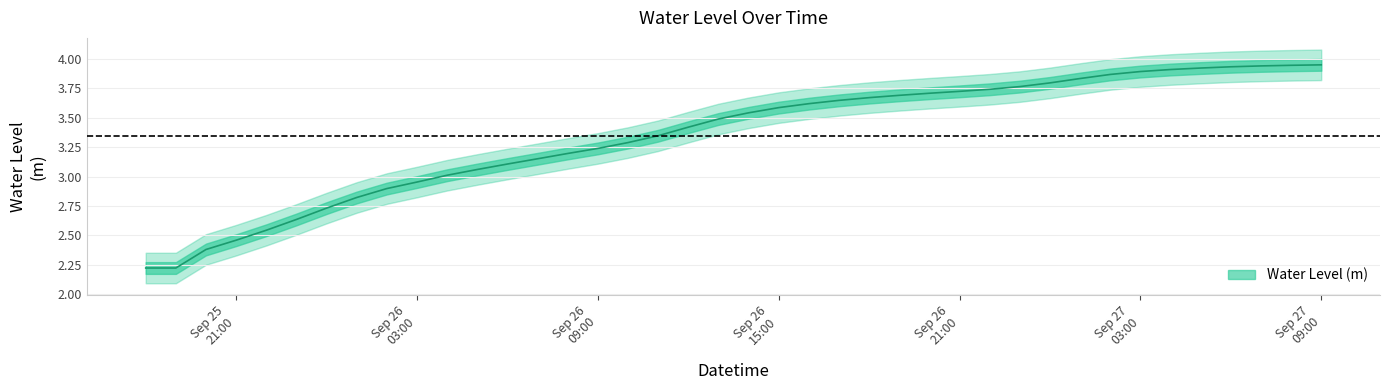

Does the chart display data point markers on the line(s)?

No